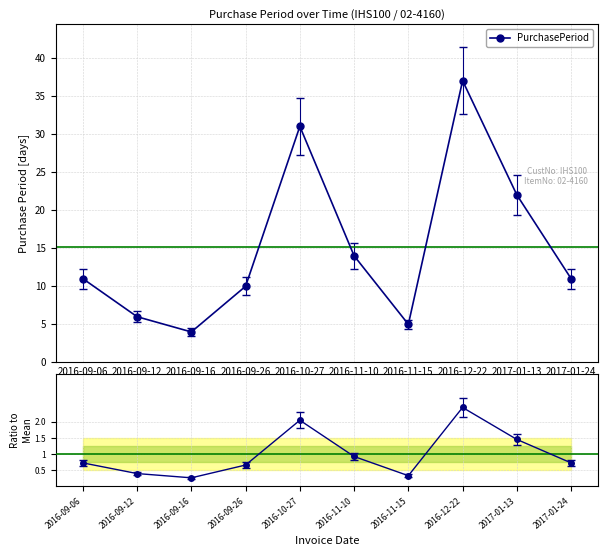

What is the label of the 2nd point from the left?

2016-09-12